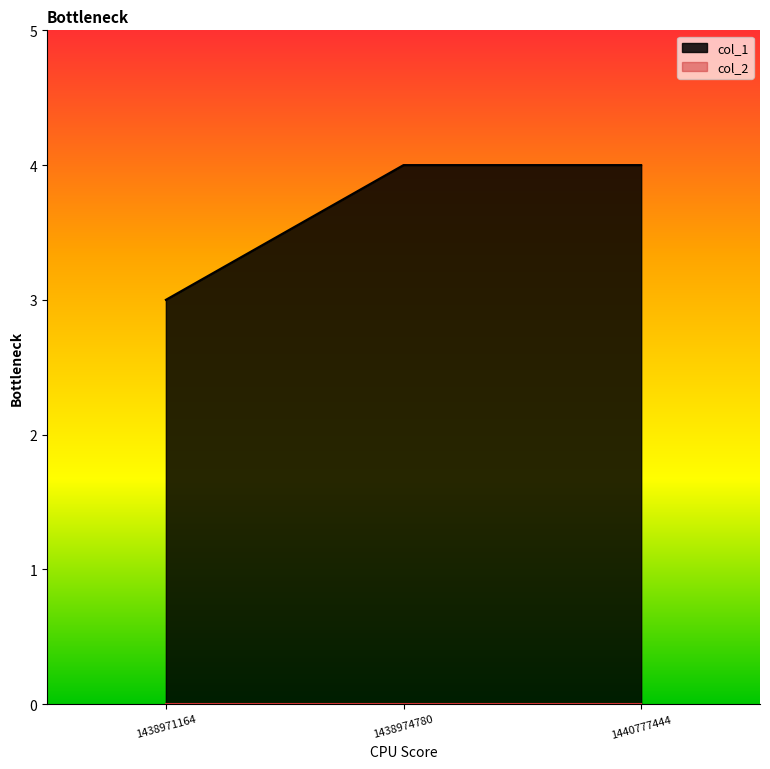

True or false: the data shows 6 at 1438974780.

False